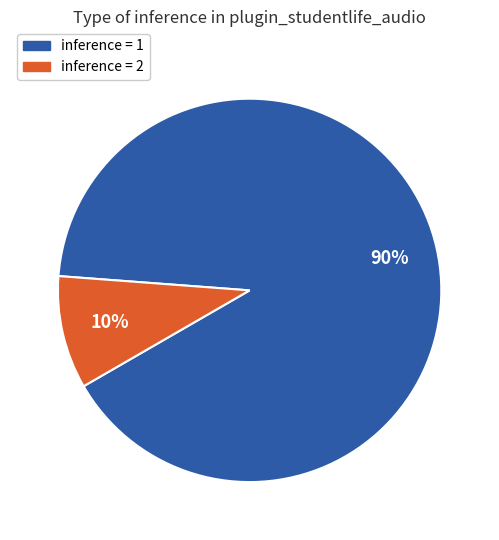

To the nearest percent, what is the average slice percentage?

50%